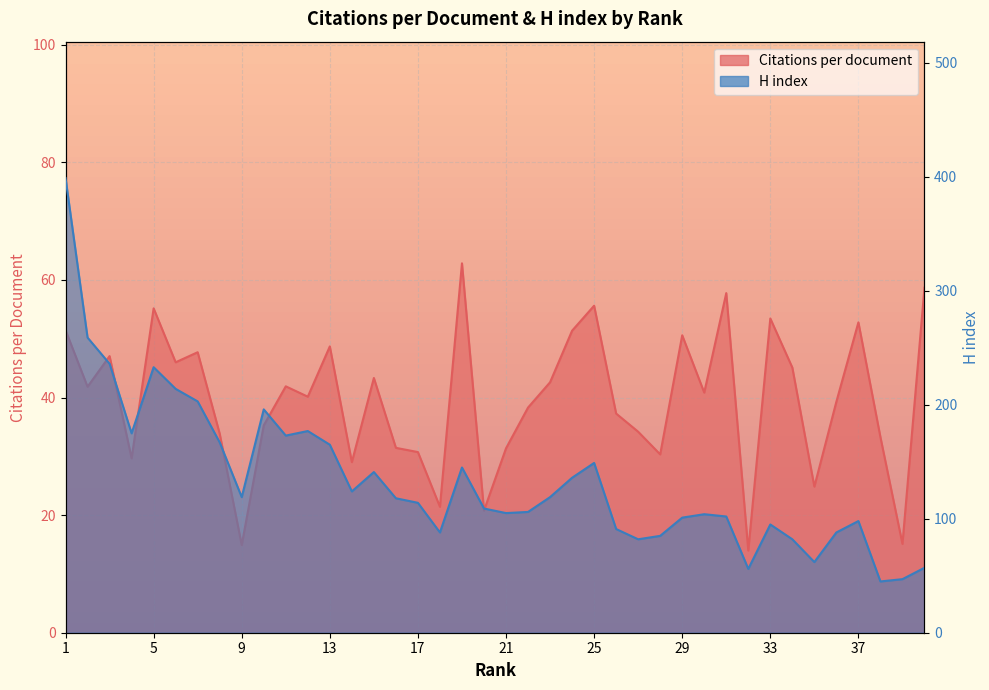

At 23, list the series in order from smallest to largest.

Citations per document, H index